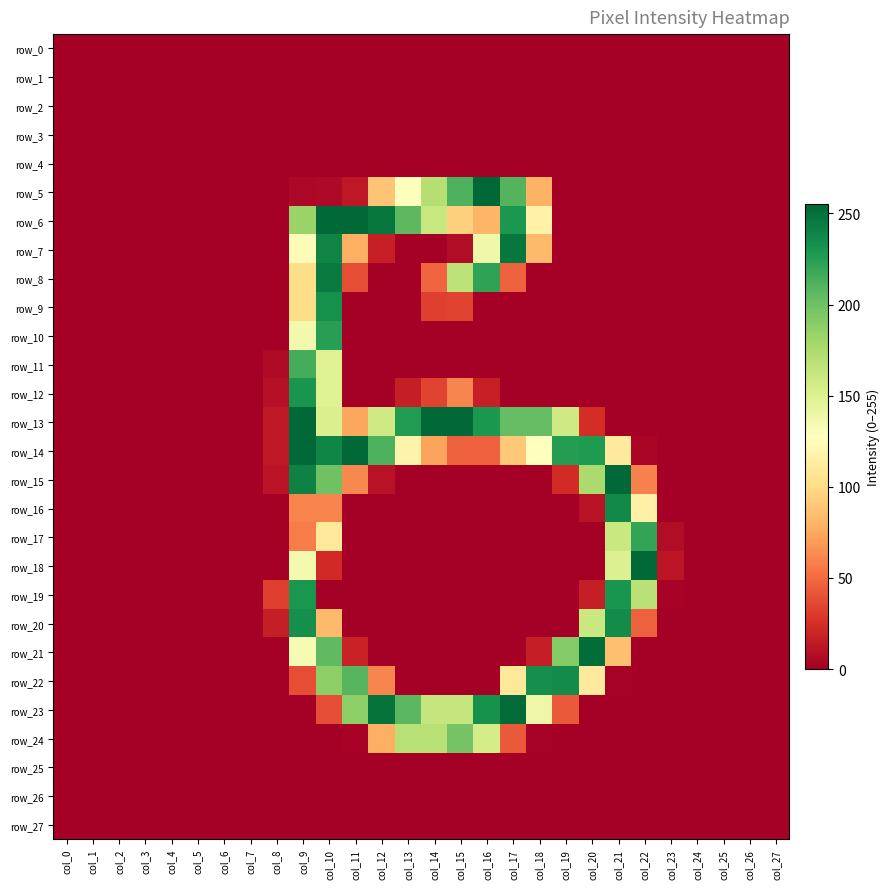

At col_20, list the series in order from largest to smallest.

row_21, row_14, row_15, row_20, row_22, row_13, row_19, row_16, row_0, row_1, row_2, row_3, row_4, row_5, row_6, row_7, row_8, row_9, row_10, row_11, row_12, row_17, row_18, row_23, row_24, row_25, row_26, row_27